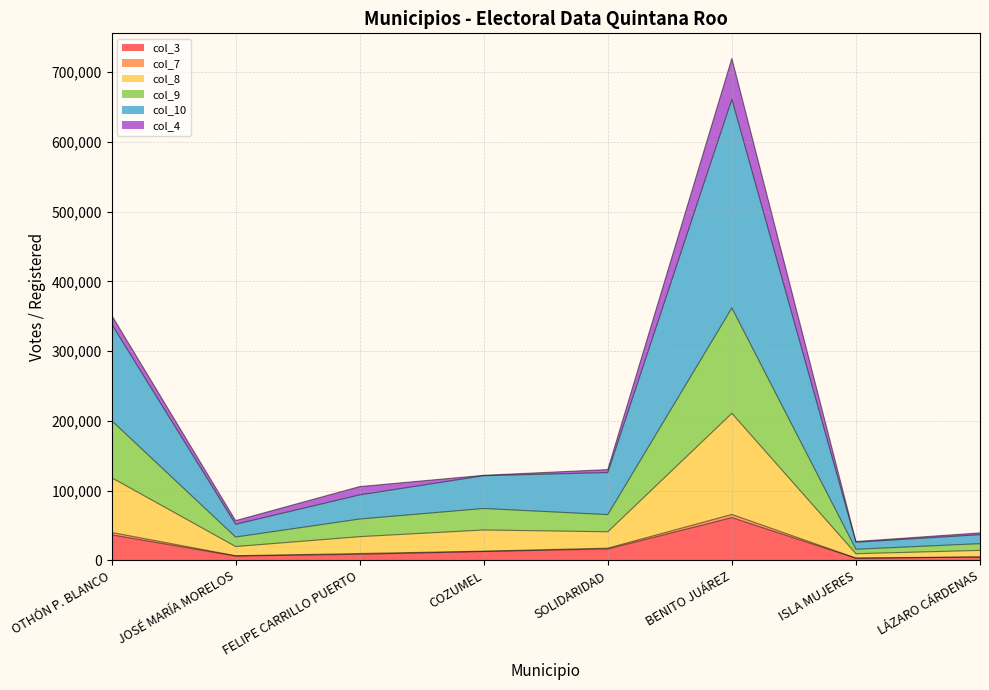

List the labels in order of col_10 value, smallest first.

ISLA MUJERES, LÁZARO CÁRDENAS, JOSÉ MARÍA MORELOS, FELIPE CARRILLO PUERTO, COZUMEL, SOLIDARIDAD, OTHÓN P. BLANCO, BENITO JUÁREZ